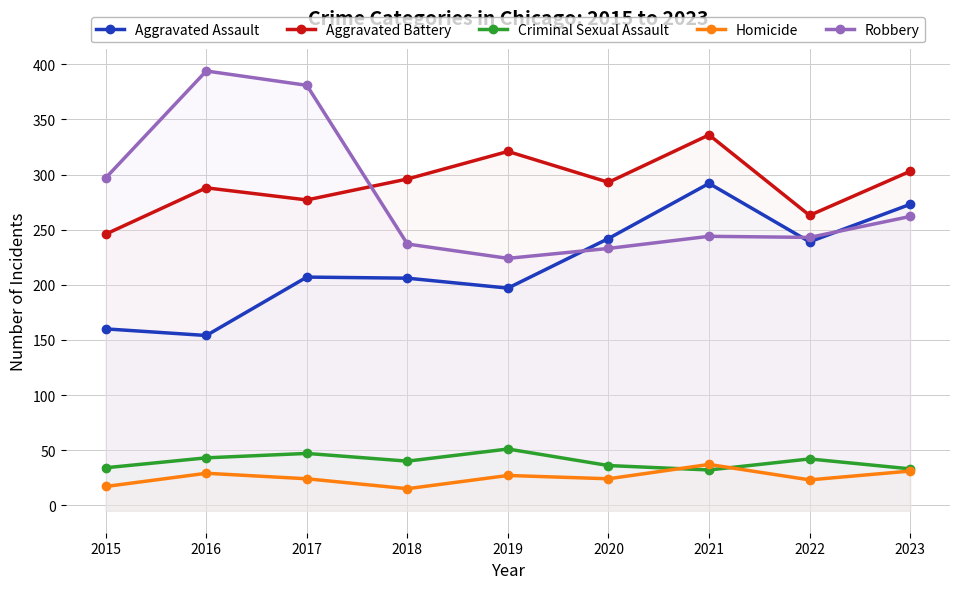

In Robbery, how many points are higher than both neighbors (excluding endpoints)?

2